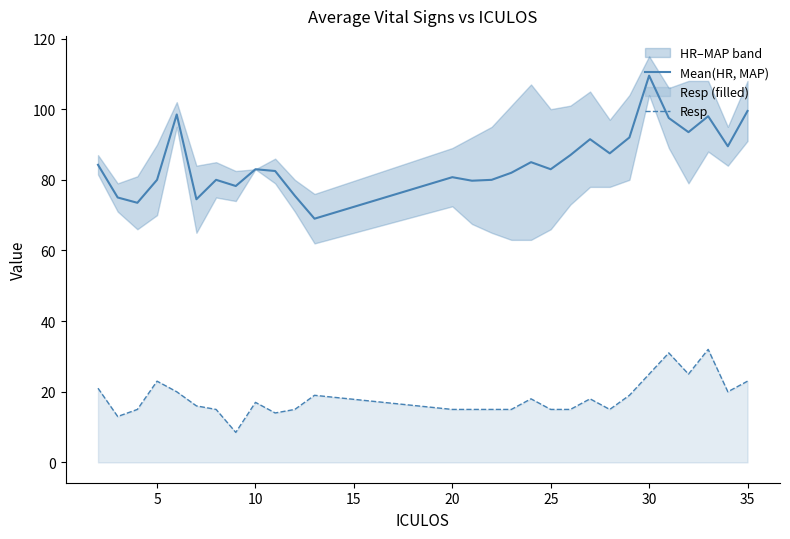

What is the minimum value shown in the chart?

8.5